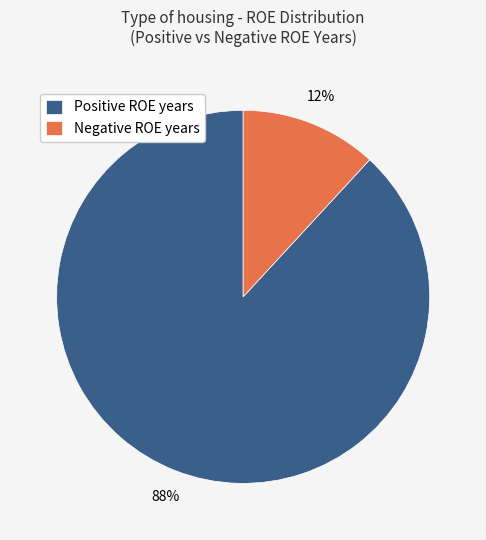

Is it true that Negative ROE years is 12% of the pie?

True